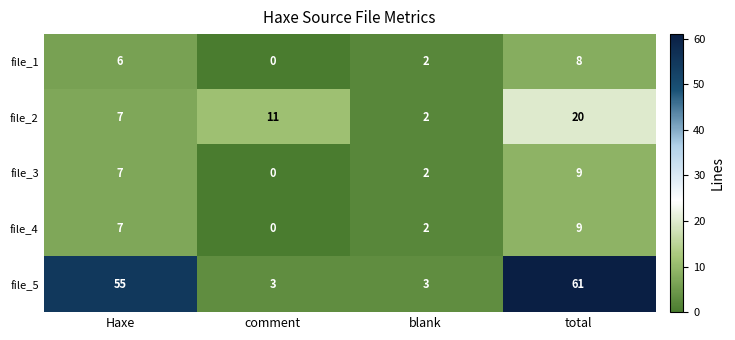

How many file_4 values are between 2 and 9?

3